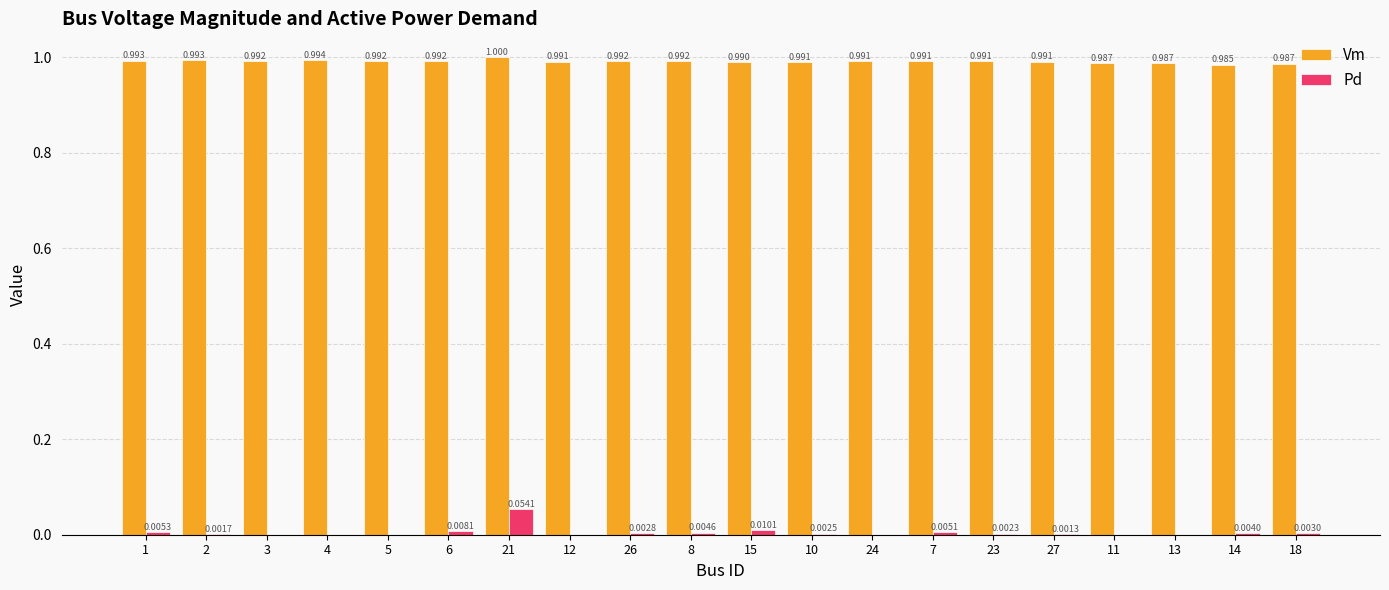

The value of Vm at 24 is 1.4. True or false?

False